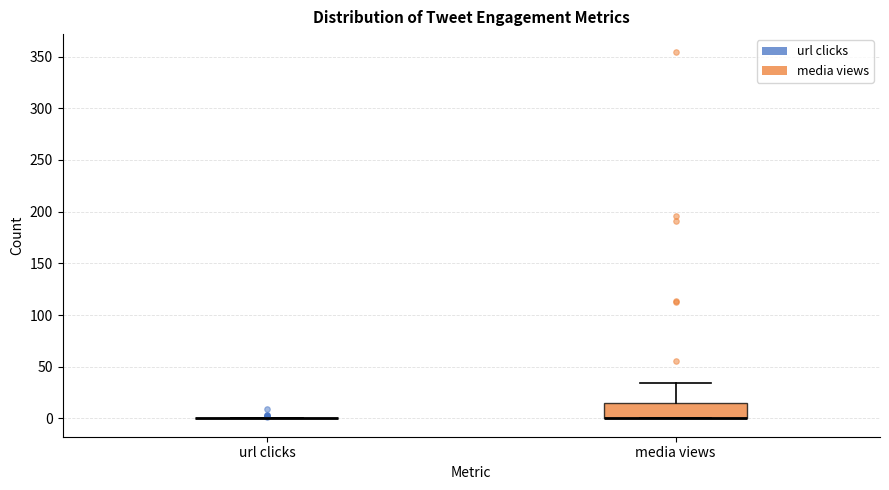

Where is the lower edge of the box for media views on the y-axis? The values are not printed on the chart, so give them approximately, as read against the axis.

0